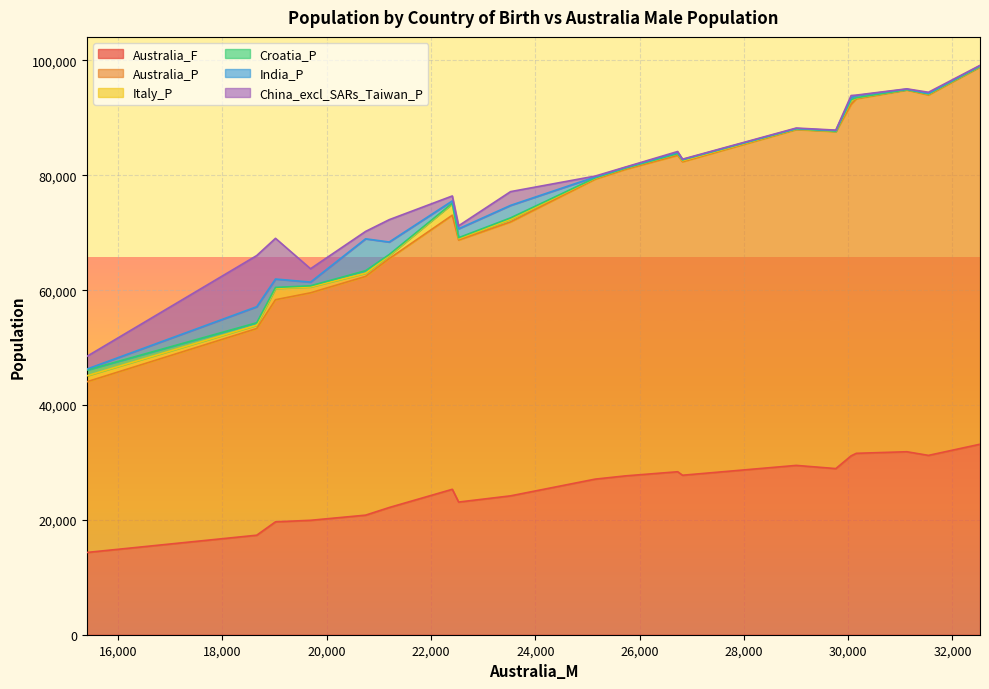

What is the maximum value for Australia_P?

65701